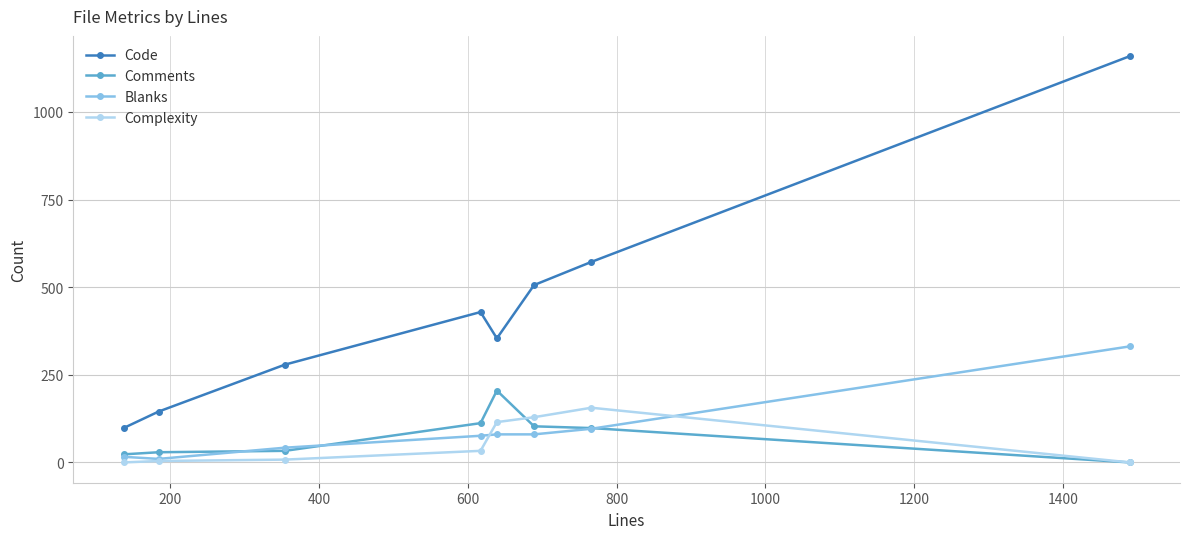

Which series has the largest total across all categories?

Code